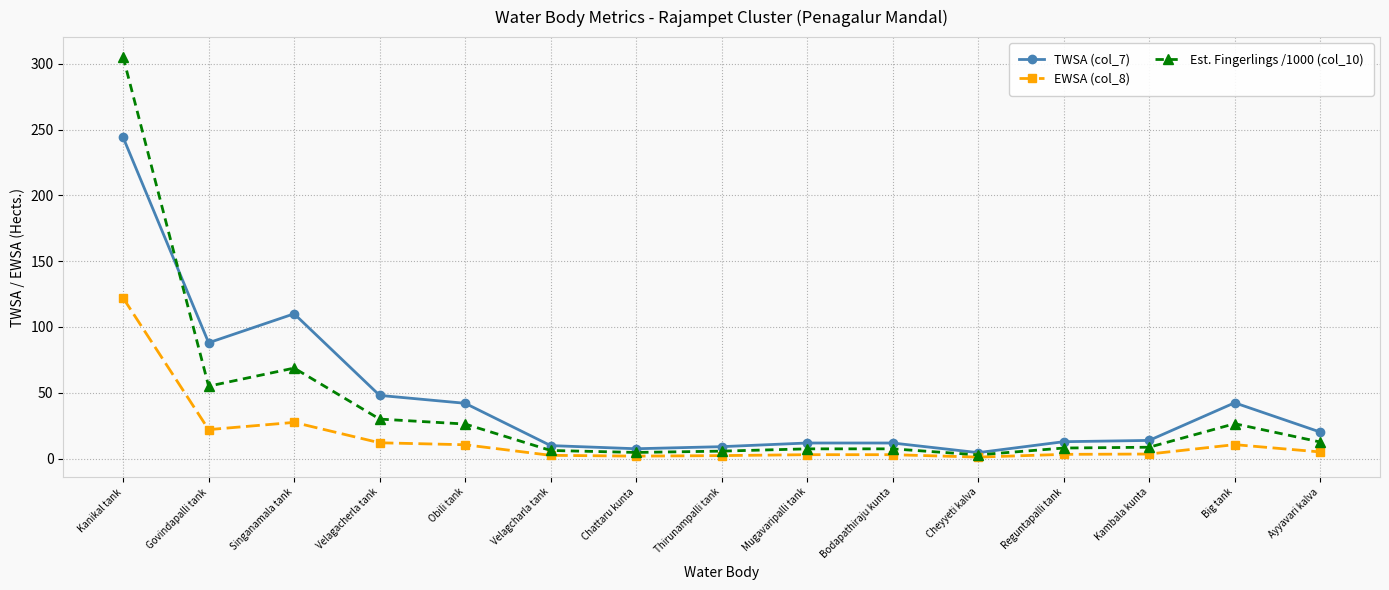

What is the average value of the EWSA (col_8) series?

15.3